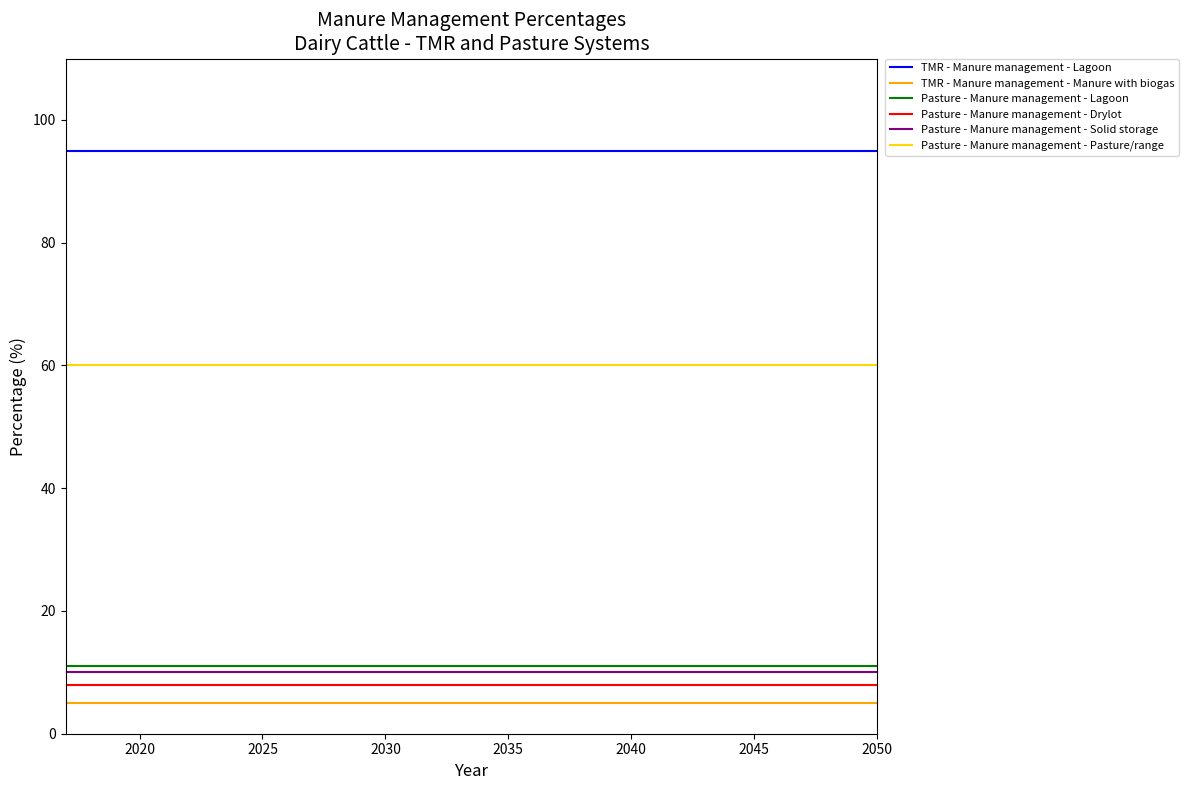

Which series has the largest total across all categories?

TMR - Manure management - Lagoon